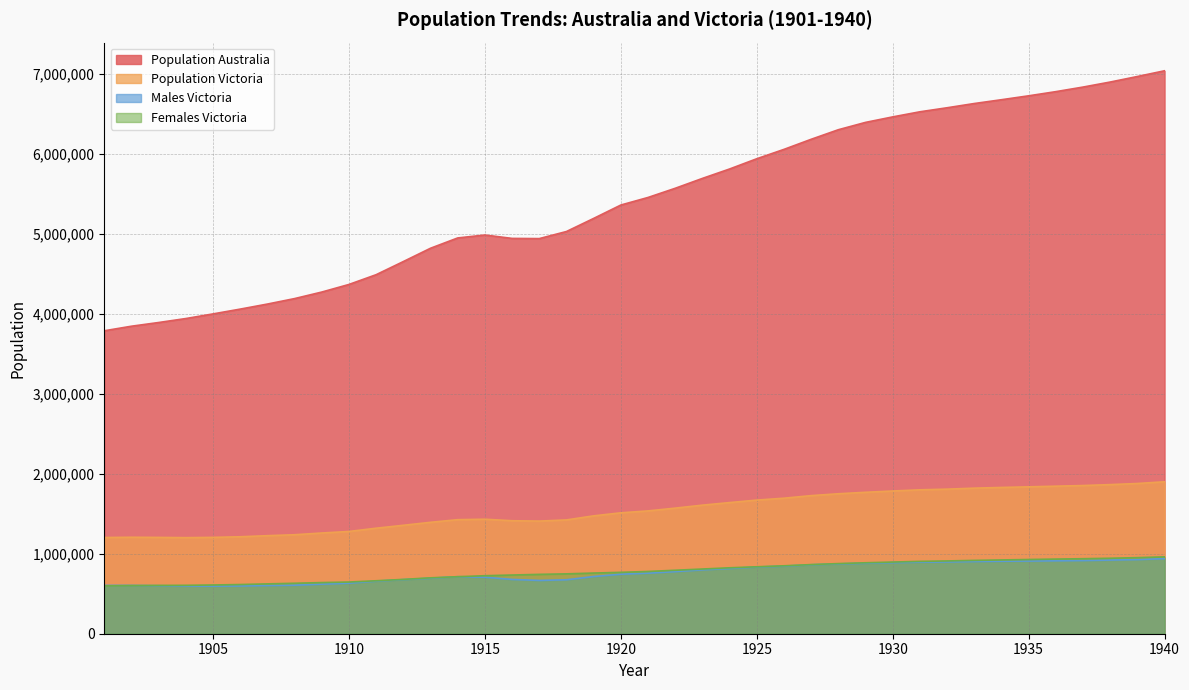

Reading left to right, transcribe all the data shown in this chart.

Population Australia: 1901=3788123	1902=3845265	1903=3891519	1904=3941208	1905=3999074	1906=4059083	1907=4122201	1908=4190692	1909=4272439	1910=4367405	1911=4489545	1912=4653721	1913=4820172	1914=4948990	1915=4985569	1916=4943173	1917=4940815	1918=5029403	1919=5193104	1920=5360462	1921=5455136	1922=5569889	1923=5693369	1924=5811145	1925=5939231	1926=6056360	1927=6182488	1928=6302210	1929=6393883	1930=6462610	1931=6526485	1932=6576824	1933=6629839	1934=6677361	1935=6726258	1936=6778372	1937=6835536	1938=6898541	1939=6967754	1940=7039490
Population Victoria: 1901=1203000	1902=1206287	1903=1204318	1904=1201409	1905=1204751	1906=1212437	1907=1226016	1908=1237772	1909=1259463	1910=1278672	1911=1319428	1912=1355900	1913=1393156	1914=1426081	1915=1431835	1916=1412891	1917=1408565	1918=1423074	1919=1473903	1920=1511863	1921=1535739	1922=1570434	1923=1607685	1924=1639821	1925=1670957	1926=1694565	1927=1726790	1928=1750111	1929=1768577	1930=1784669	1931=1799529	1932=1807828	1933=1820261	1934=1828993	1935=1836791	1936=1844931	1937=1852998	1938=1864627	1939=1878480	1940=1900128
Males Victoria: 1901=604272	1902=603923	1903=600082	1904=596203	1905=595460	1906=597378	1907=602736	1908=606736	1909=619908	1910=632285	1911=657250	1912=676576	1913=694192	1914=713165	1915=706458	1916=678939	1917=666383	1918=674441	1919=715313	1920=744327	1921=757244	1922=776755	1923=798733	1924=815481	1925=833885	1926=845195	1927=862334	1928=873057	1929=881354	1930=888591	1931=894820	1932=897718	1933=903244	1934=906374	1935=908747	1936=911638	1937=914947	1938=920832	1939=927021	1940=938945
Females Victoria: 1901=598728	1902=602364	1903=604236	1904=605206	1905=609291	1906=615059	1907=623280	1908=631036	1909=639555	1910=646387	1911=662178	1912=679324	1913=698964	1914=712916	1915=725377	1916=733952	1917=742182	1918=748633	1919=758590	1920=767536	1921=778495	1922=793679	1923=808952	1924=824340	1925=837072	1926=849370	1927=864456	1928=877054	1929=887223	1930=896078	1931=904709	1932=910110	1933=917017	1934=922619	1935=928044	1936=933293	1937=938051	1938=943795	1939=951459	1940=961183